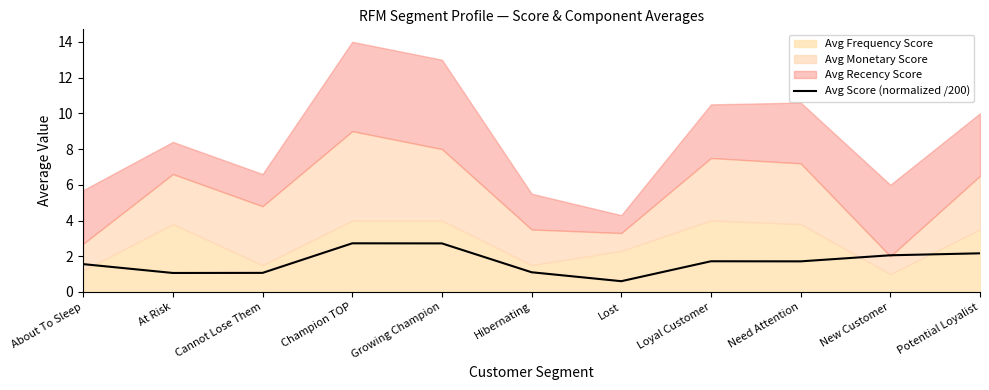

Read the value at Lost.

0.6